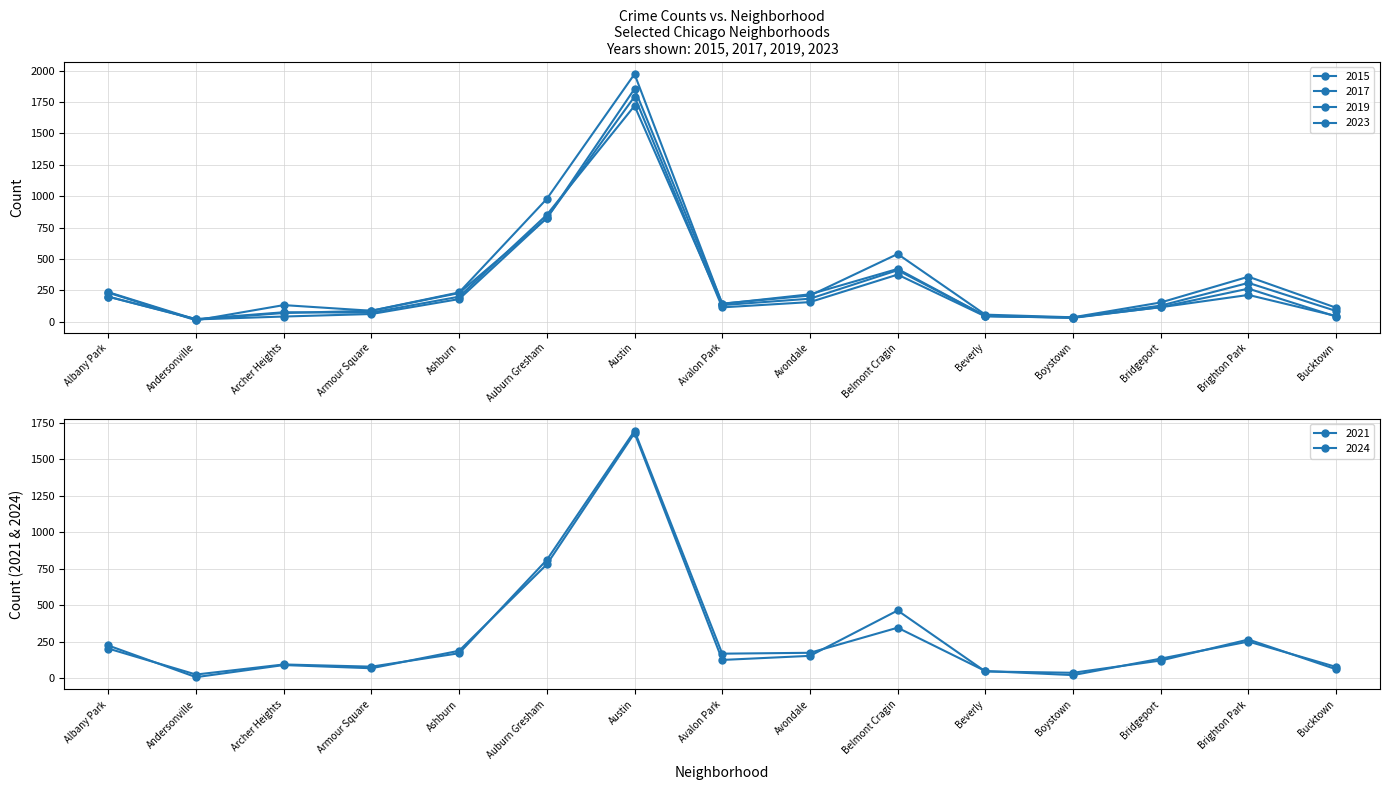

The 2024 series shows 1179 at Auburn Gresham. True or false?

False